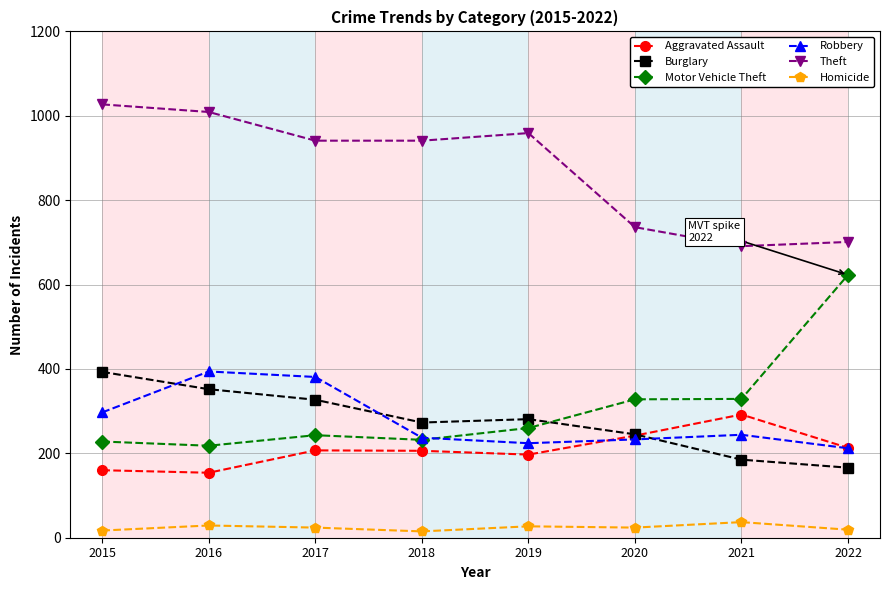

The Robbery series shows 244 at 2021. True or false?

True